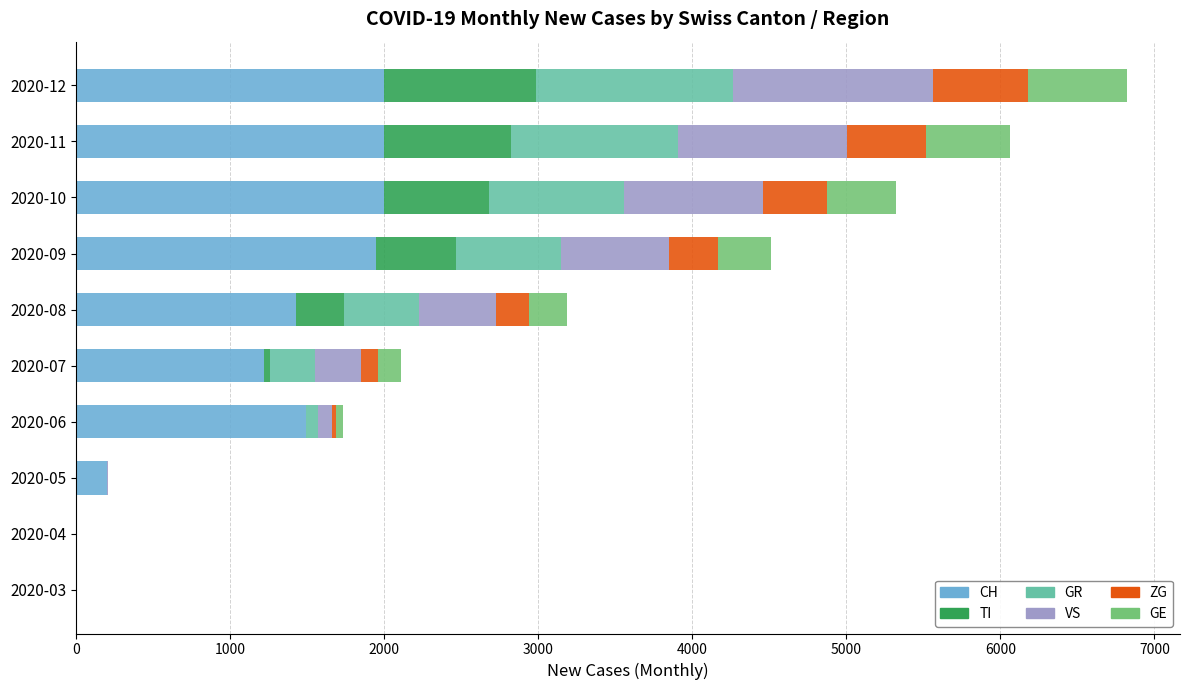

What is the maximum value for CH?

2000